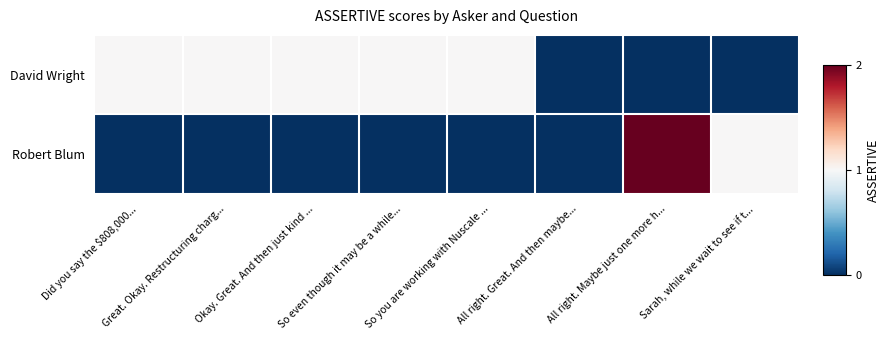

What is the total value across all series at Okay. Great. And then just kind ...?

1